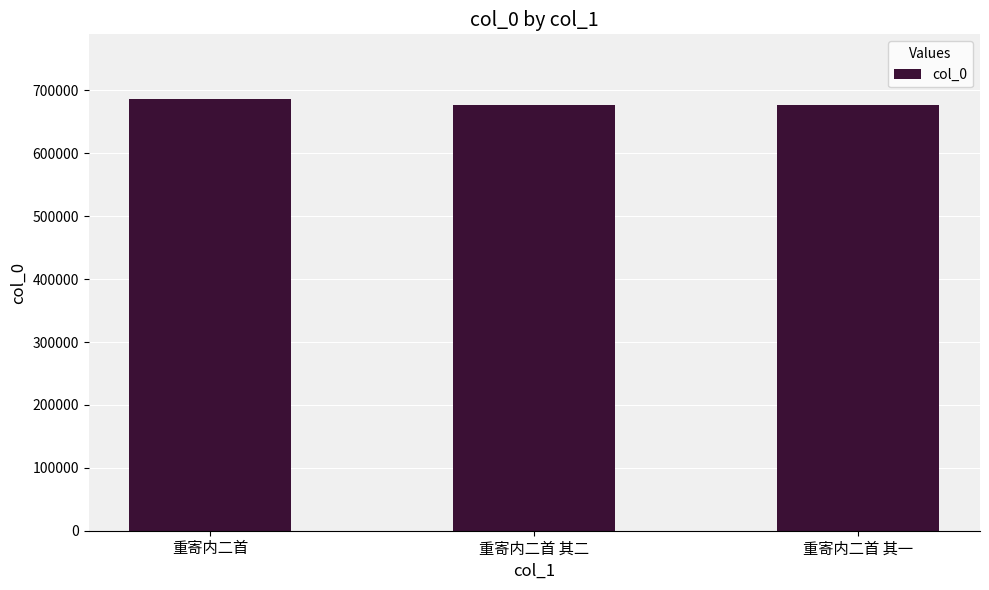

Approximately how many times larger is the value at 重寄内二首 compared to 重寄内二首 其二?

1.0